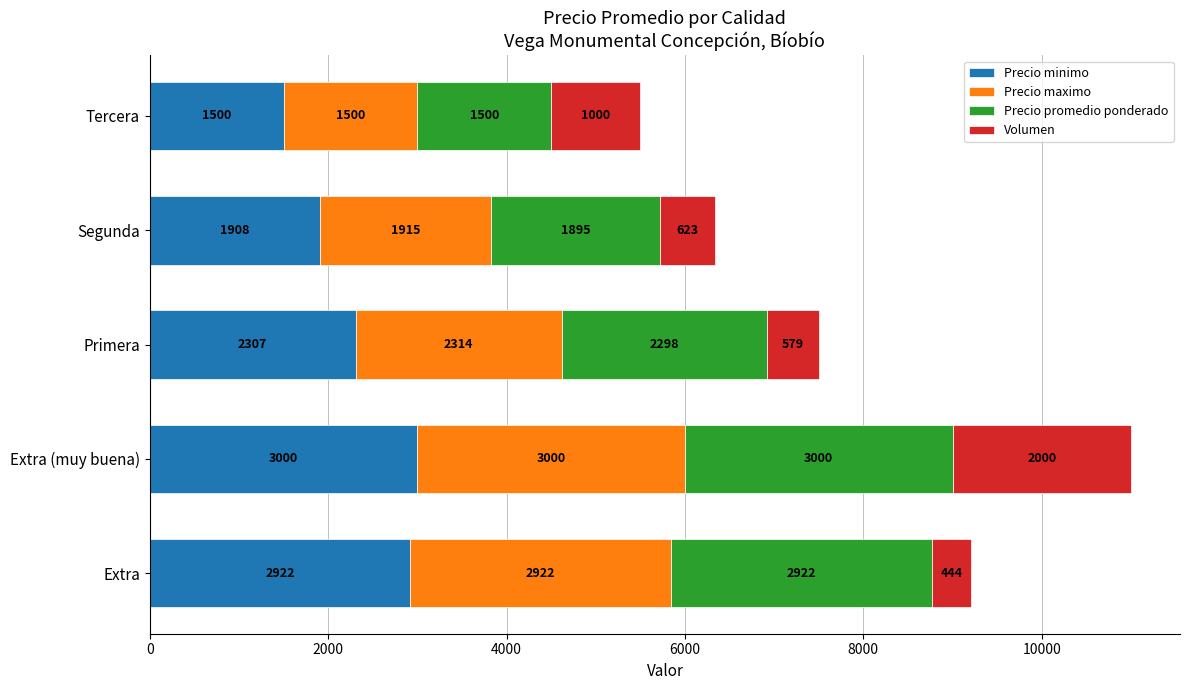

What is the difference between the Precio minimo values at Segunda and Tercera?

408